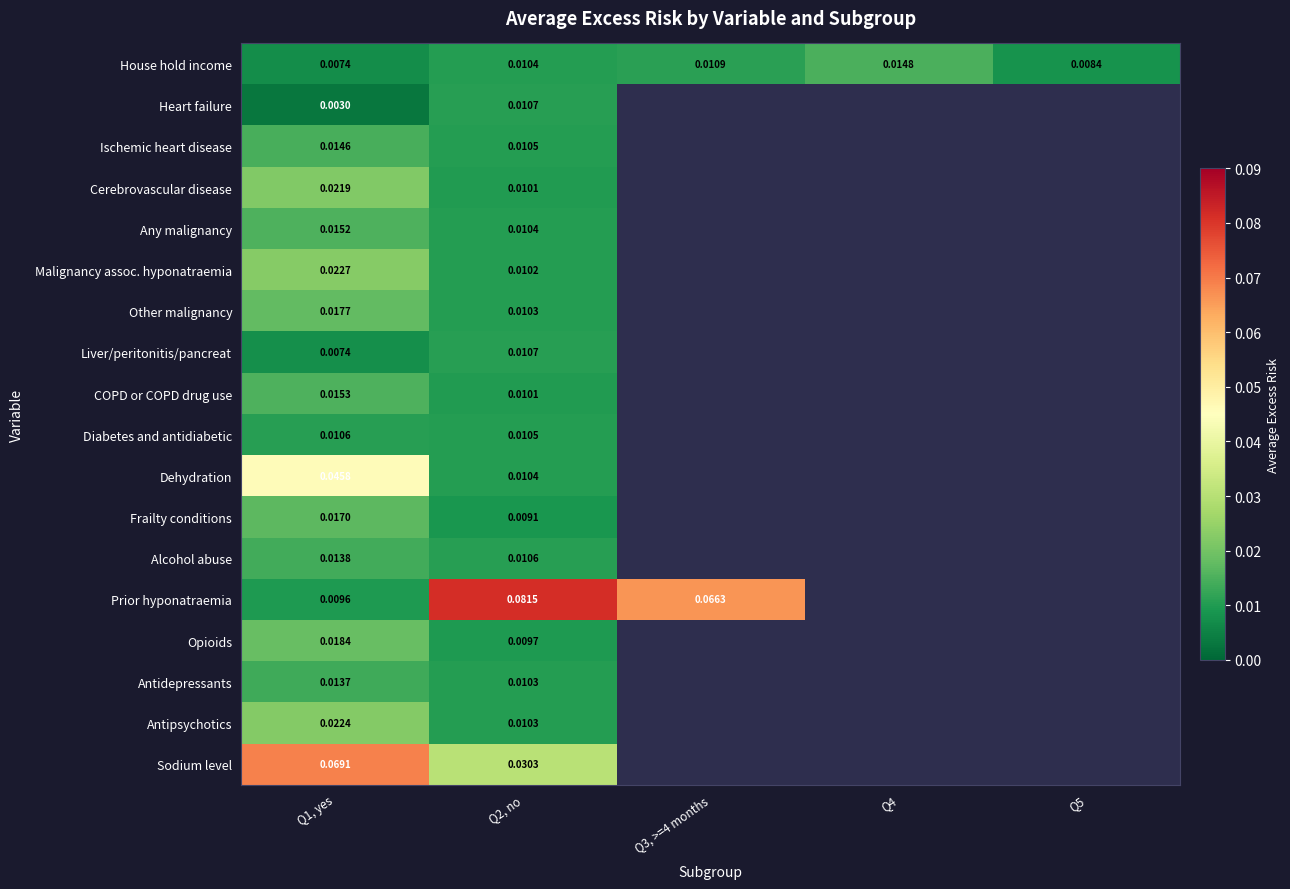

What is the greatest value displayed?

0.1